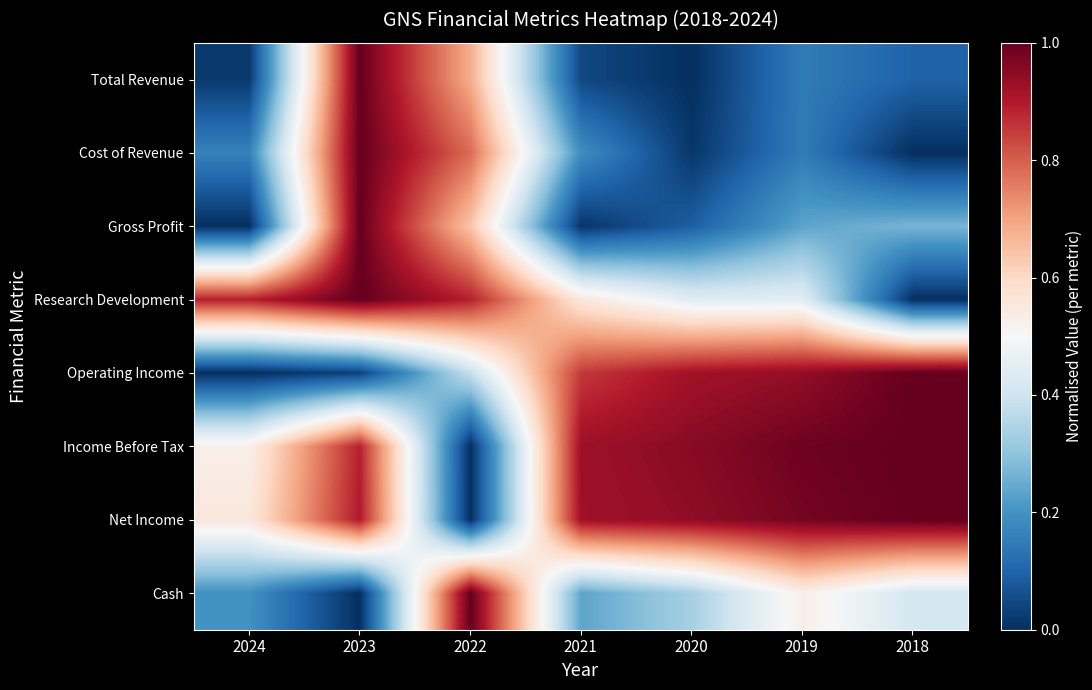

What is the difference between the highest and lowest values at 2019?

0.8